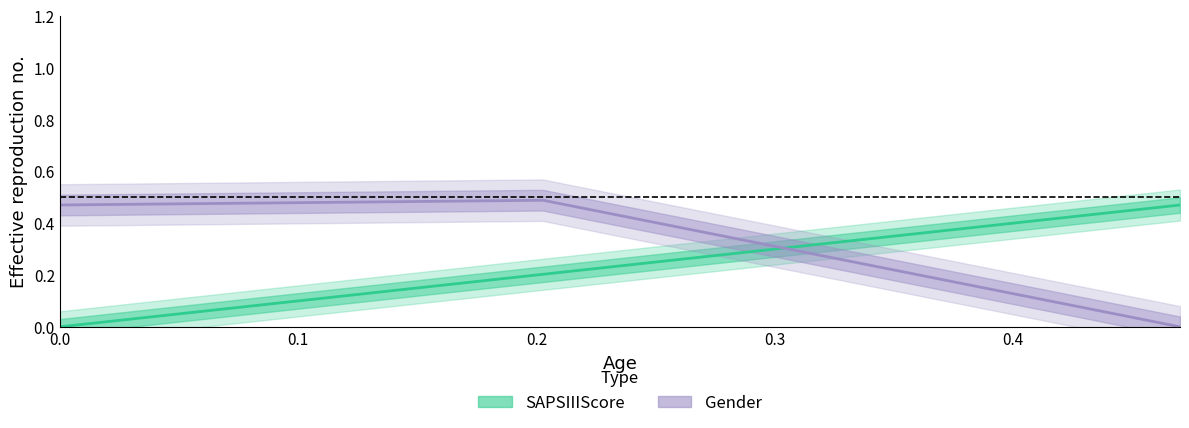

What is the value of the SAPSIIIScore point at the 3rd from the left?

0.5